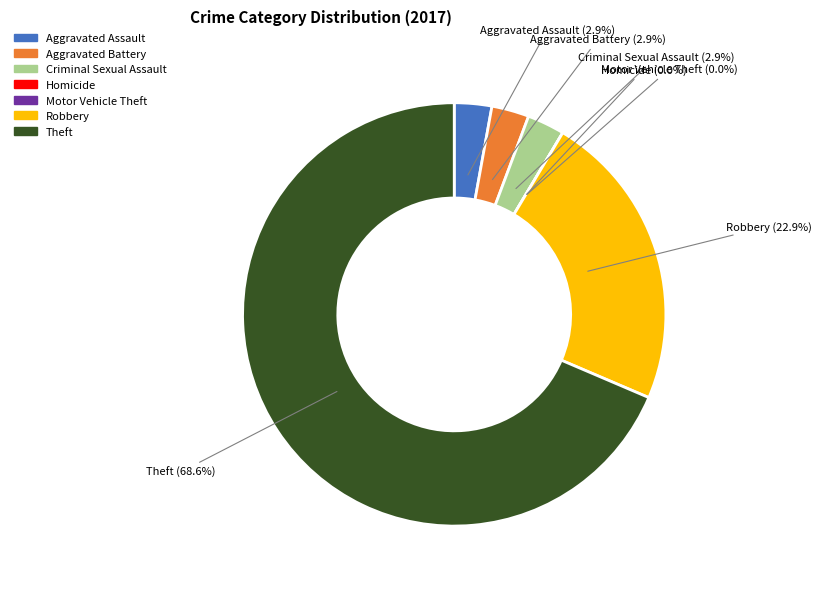

To the nearest percent, what portion does Aggravated Battery represent?

3%